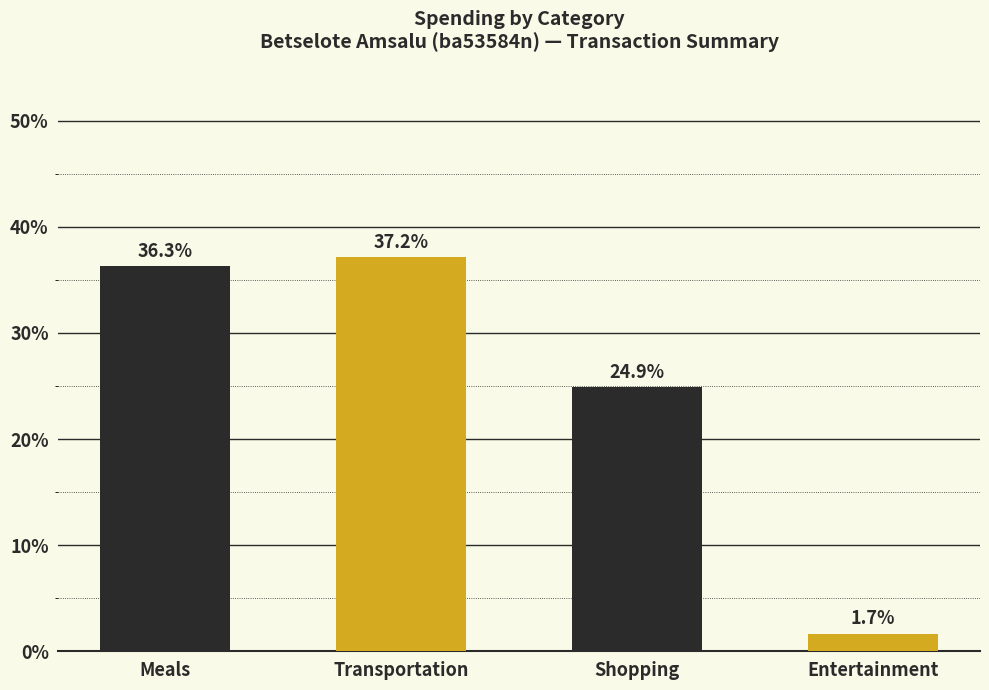

List the labels in order of value, smallest first.

Entertainment, Shopping, Meals, Transportation